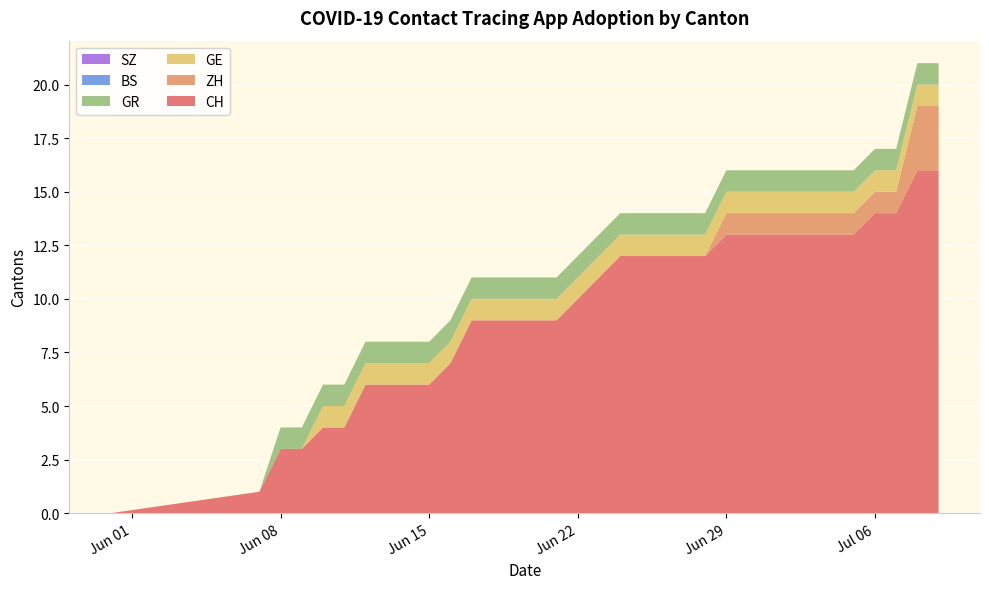

Reading left to right, list all the values displayed in this chart.

CH: 2020-05-31=0	2020-06-07=1	2020-06-08=3	2020-06-09=3	2020-06-10=4	2020-06-11=4	2020-06-12=6	2020-06-13=6	2020-06-14=6	2020-06-15=6	2020-06-16=7	2020-06-17=9	2020-06-18=9	2020-06-19=9	2020-06-20=9	2020-06-21=9	2020-06-22=10	2020-06-23=11	2020-06-24=12	2020-06-25=12	2020-06-26=12	2020-06-27=12	2020-06-28=12	2020-06-29=13	2020-06-30=13	2020-07-01=13	2020-07-02=13	2020-07-03=13	2020-07-04=13	2020-07-05=13	2020-07-06=14	2020-07-07=14	2020-07-08=16	2020-07-09=16
ZH: 2020-05-31=0	2020-06-07=0	2020-06-08=0	2020-06-09=0	2020-06-10=0	2020-06-11=0	2020-06-12=0	2020-06-13=0	2020-06-14=0	2020-06-15=0	2020-06-16=0	2020-06-17=0	2020-06-18=0	2020-06-19=0	2020-06-20=0	2020-06-21=0	2020-06-22=0	2020-06-23=0	2020-06-24=0	2020-06-25=0	2020-06-26=0	2020-06-27=0	2020-06-28=0	2020-06-29=1	2020-06-30=1	2020-07-01=1	2020-07-02=1	2020-07-03=1	2020-07-04=1	2020-07-05=1	2020-07-06=1	2020-07-07=1	2020-07-08=3	2020-07-09=3
GE: 2020-05-31=0	2020-06-07=0	2020-06-08=0	2020-06-09=0	2020-06-10=1	2020-06-11=1	2020-06-12=1	2020-06-13=1	2020-06-14=1	2020-06-15=1	2020-06-16=1	2020-06-17=1	2020-06-18=1	2020-06-19=1	2020-06-20=1	2020-06-21=1	2020-06-22=1	2020-06-23=1	2020-06-24=1	2020-06-25=1	2020-06-26=1	2020-06-27=1	2020-06-28=1	2020-06-29=1	2020-06-30=1	2020-07-01=1	2020-07-02=1	2020-07-03=1	2020-07-04=1	2020-07-05=1	2020-07-06=1	2020-07-07=1	2020-07-08=1	2020-07-09=1
GR: 2020-05-31=0	2020-06-07=0	2020-06-08=1	2020-06-09=1	2020-06-10=1	2020-06-11=1	2020-06-12=1	2020-06-13=1	2020-06-14=1	2020-06-15=1	2020-06-16=1	2020-06-17=1	2020-06-18=1	2020-06-19=1	2020-06-20=1	2020-06-21=1	2020-06-22=1	2020-06-23=1	2020-06-24=1	2020-06-25=1	2020-06-26=1	2020-06-27=1	2020-06-28=1	2020-06-29=1	2020-06-30=1	2020-07-01=1	2020-07-02=1	2020-07-03=1	2020-07-04=1	2020-07-05=1	2020-07-06=1	2020-07-07=1	2020-07-08=1	2020-07-09=1
BS: 2020-05-31=0	2020-06-07=0	2020-06-08=0	2020-06-09=0	2020-06-10=0	2020-06-11=0	2020-06-12=0	2020-06-13=0	2020-06-14=0	2020-06-15=0	2020-06-16=0	2020-06-17=0	2020-06-18=0	2020-06-19=0	2020-06-20=0	2020-06-21=0	2020-06-22=0	2020-06-23=0	2020-06-24=0	2020-06-25=0	2020-06-26=0	2020-06-27=0	2020-06-28=0	2020-06-29=0	2020-06-30=0	2020-07-01=0	2020-07-02=0	2020-07-03=0	2020-07-04=0	2020-07-05=0	2020-07-06=0	2020-07-07=0	2020-07-08=0	2020-07-09=0
SZ: 2020-05-31=0	2020-06-07=0	2020-06-08=0	2020-06-09=0	2020-06-10=0	2020-06-11=0	2020-06-12=0	2020-06-13=0	2020-06-14=0	2020-06-15=0	2020-06-16=0	2020-06-17=0	2020-06-18=0	2020-06-19=0	2020-06-20=0	2020-06-21=0	2020-06-22=0	2020-06-23=0	2020-06-24=0	2020-06-25=0	2020-06-26=0	2020-06-27=0	2020-06-28=0	2020-06-29=0	2020-06-30=0	2020-07-01=0	2020-07-02=0	2020-07-03=0	2020-07-04=0	2020-07-05=0	2020-07-06=0	2020-07-07=0	2020-07-08=0	2020-07-09=0